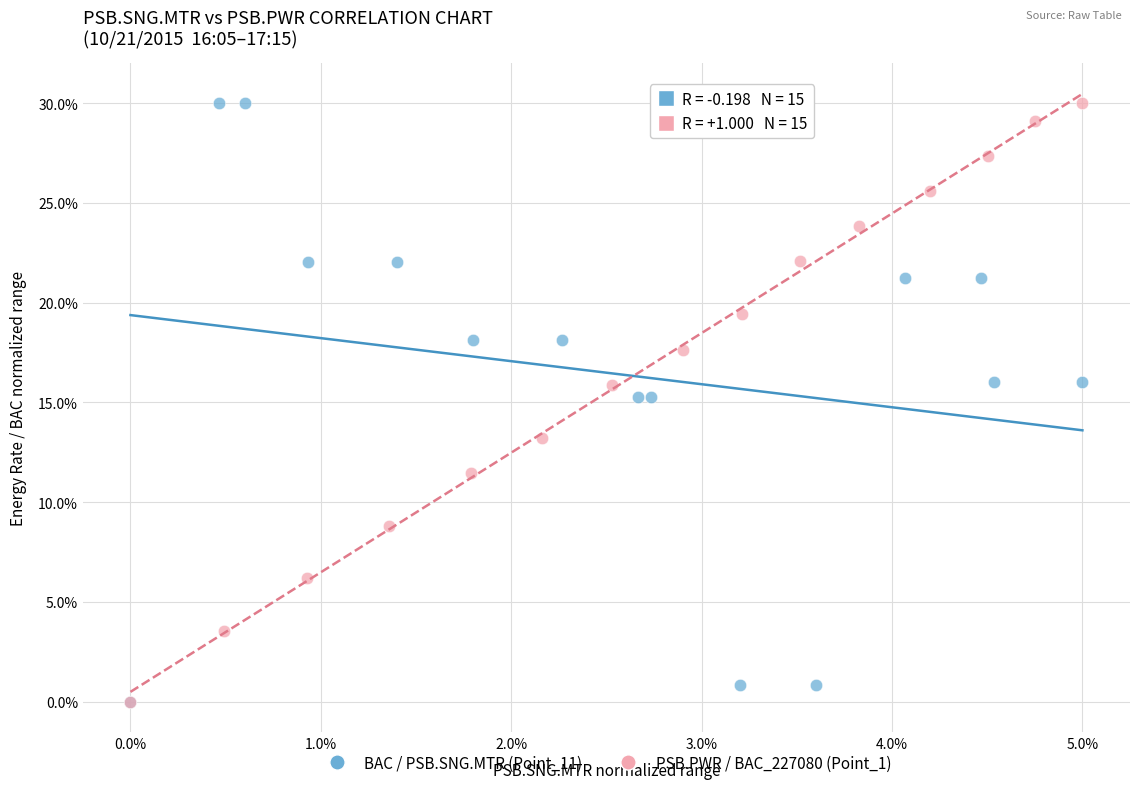

What are all the series names shown in the legend?

BAC / PSB.SNG.MTR (Point_11), PSB.PWR / BAC_227080 (Point_1)